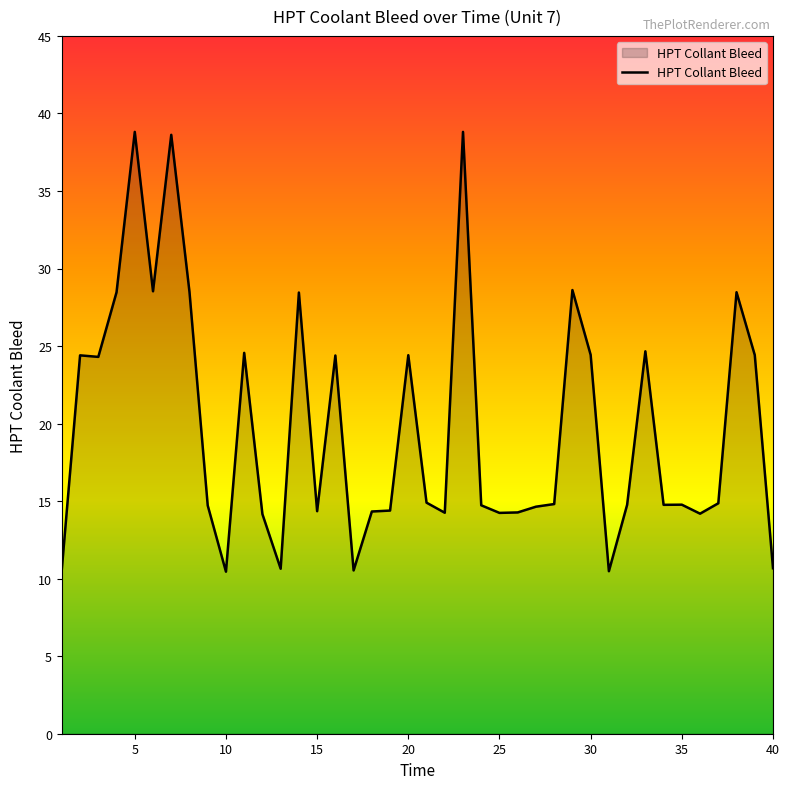

What is the maximum value shown in the chart?

38.8